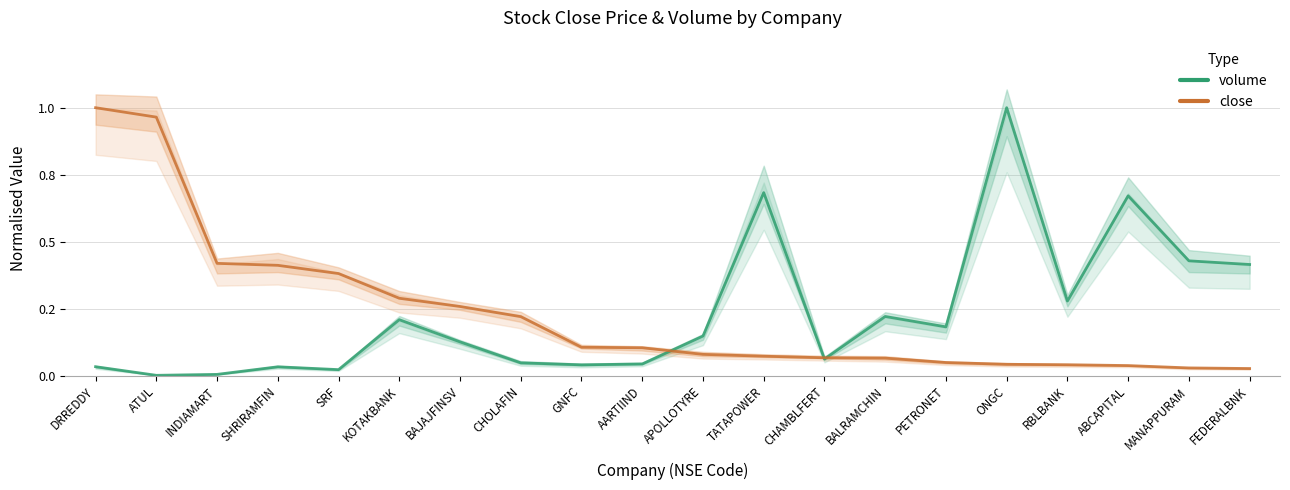

Where do volume and close first cross each other?

AARTIIND and APOLLOTYRE